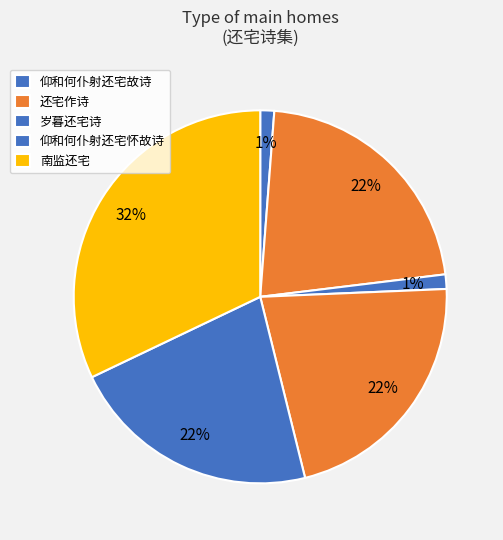

Which slice is the smallest?

仰和何仆射还宅故诗